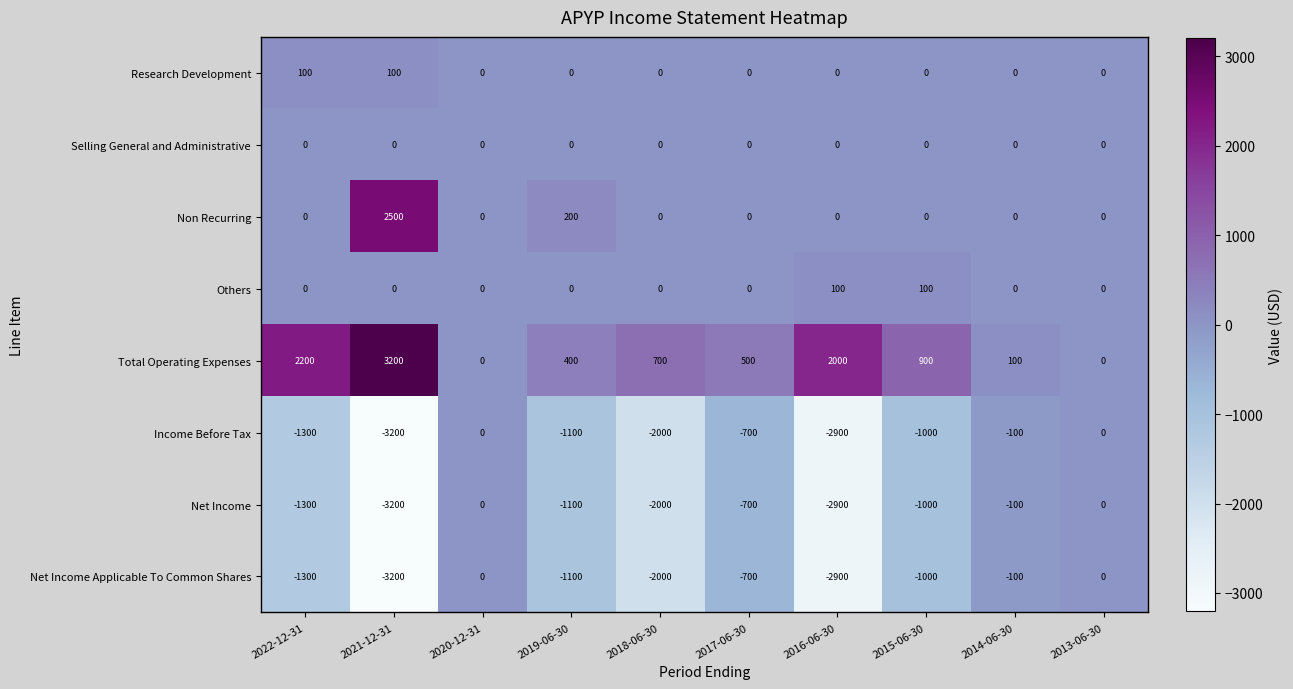

Which category has the lowest value across all series?

2021-12-31